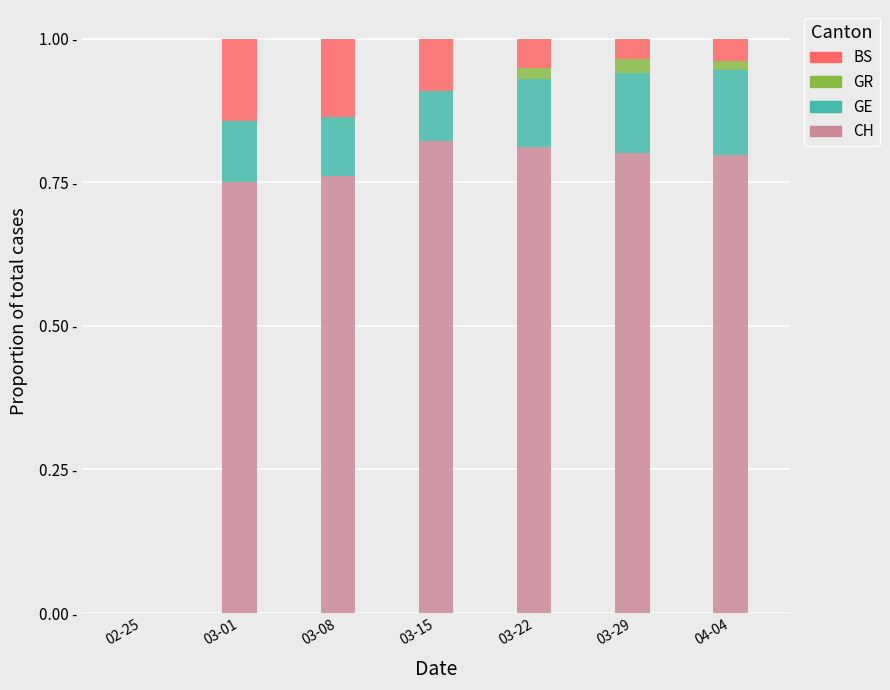

Rank the series at 02-25 from highest to lowest value.

CH, GE, GR, BS